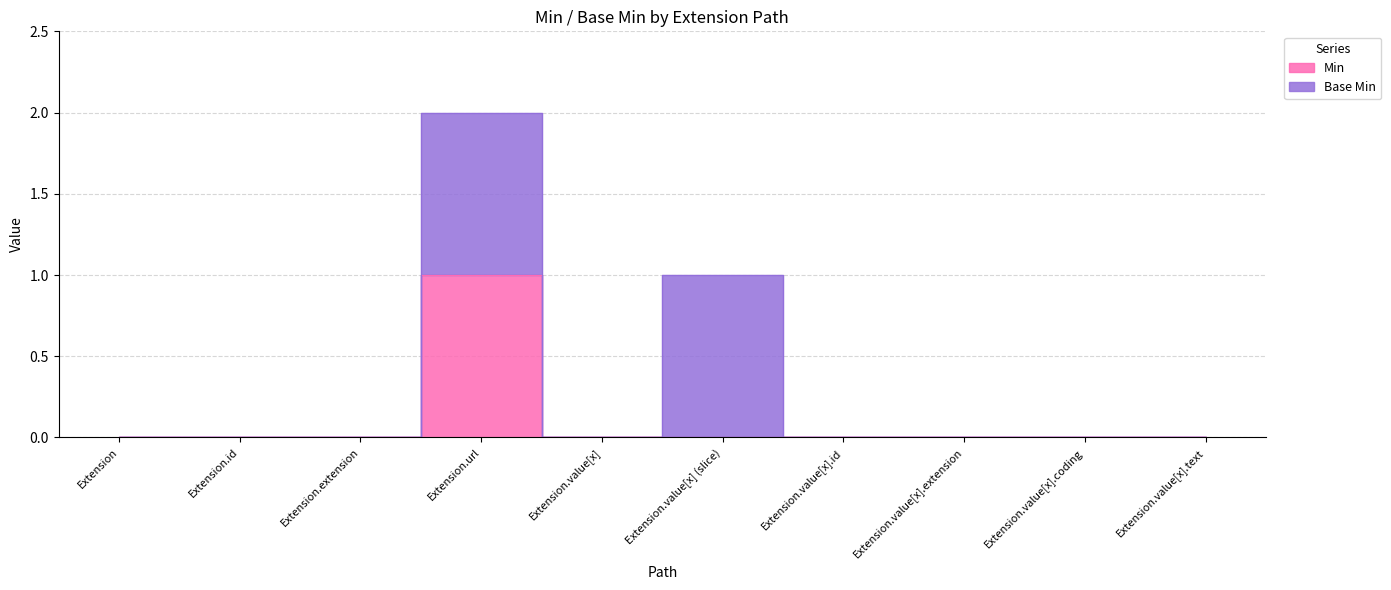

True or false: the data shows 0 at Extension.value[x].text.

True